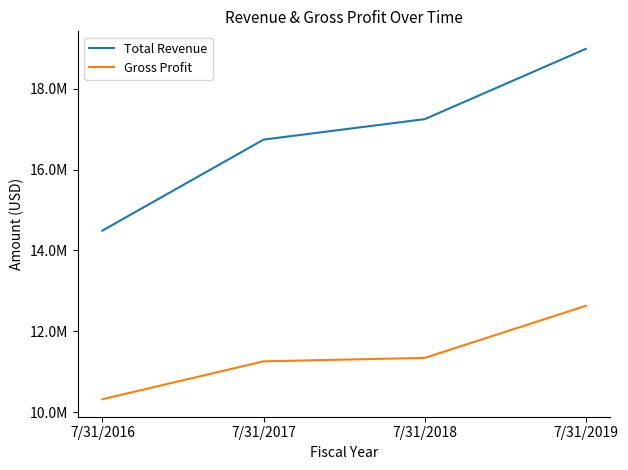

What is the difference between the highest and lowest values at 7/31/2019?

6356334